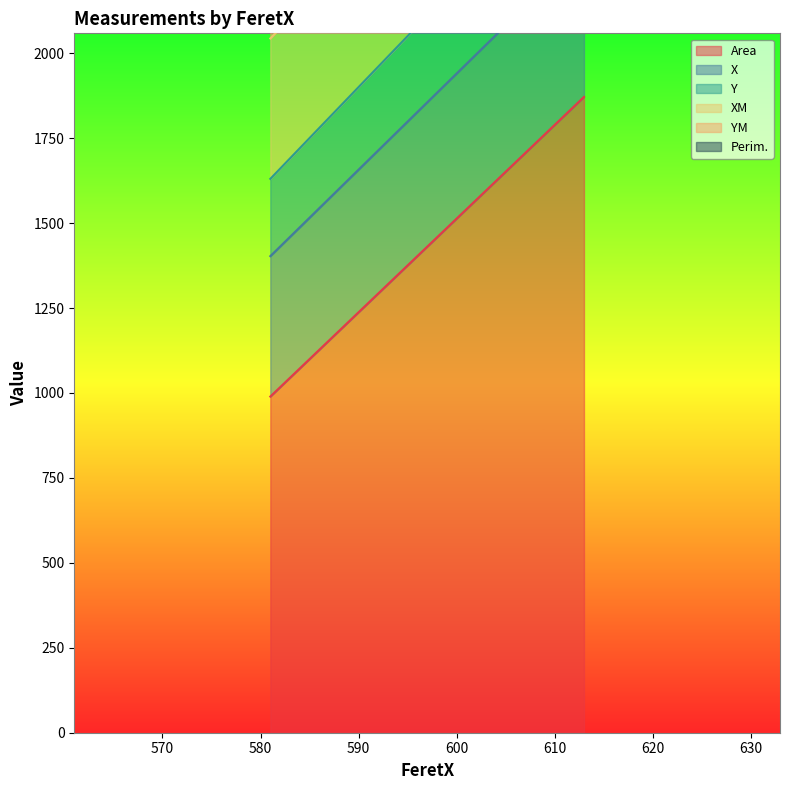

Where is YM nearest to the value 254?

581